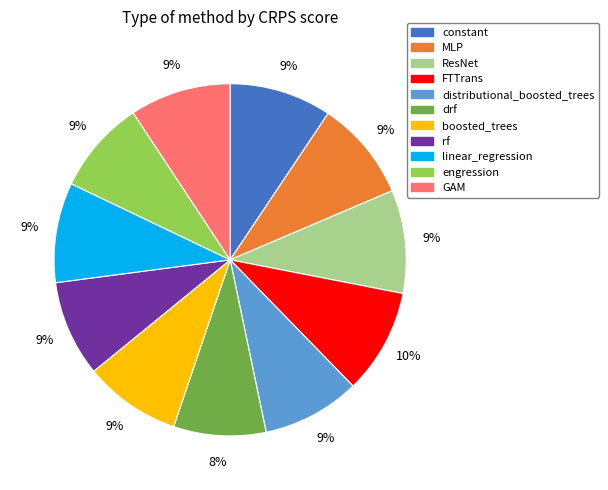

Is there any slice that represents more than half of the pie?

No